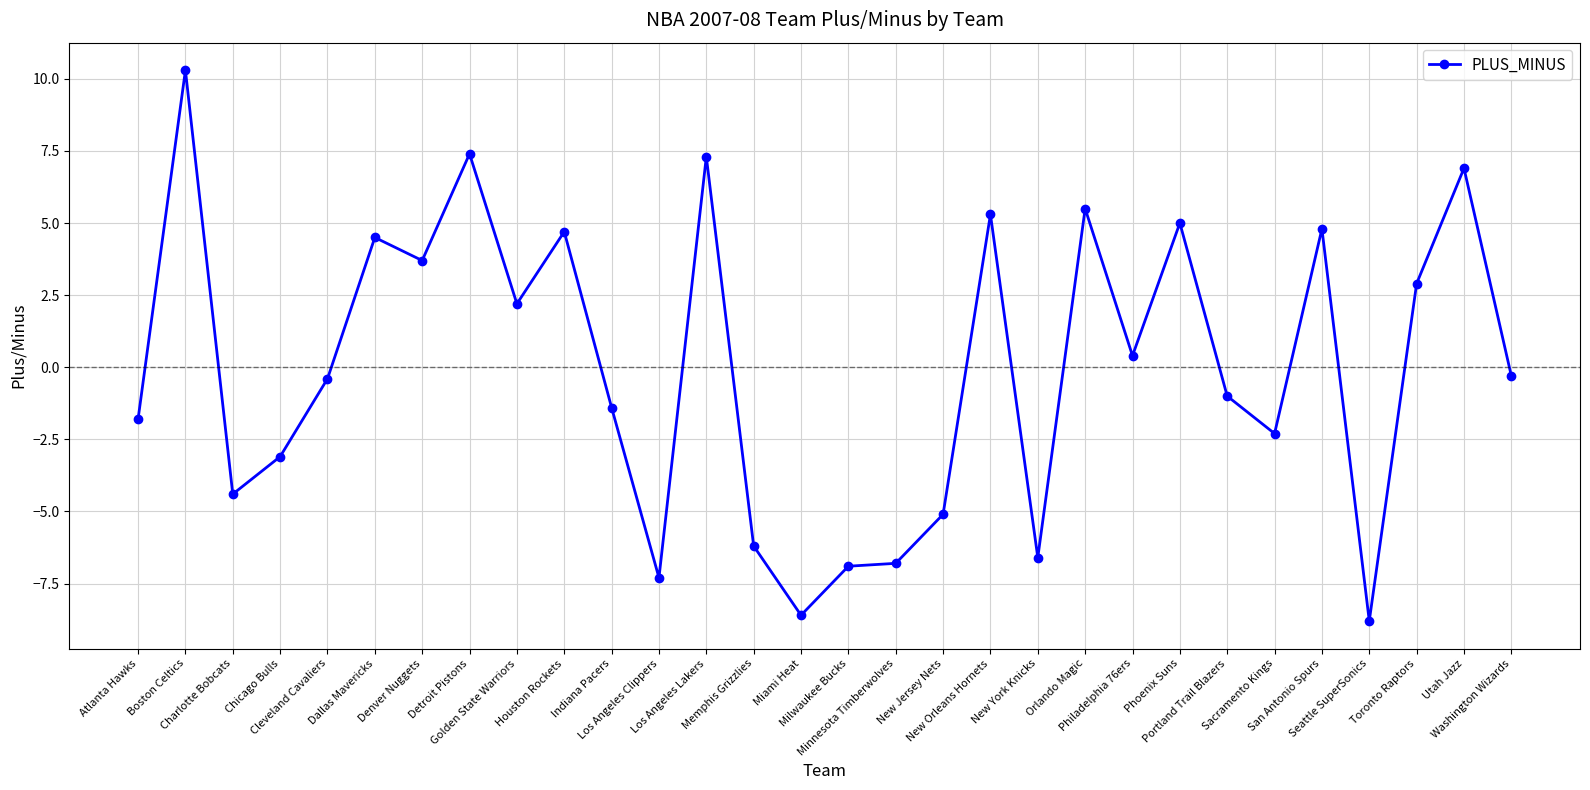

Where is the first local maximum?

Boston Celtics